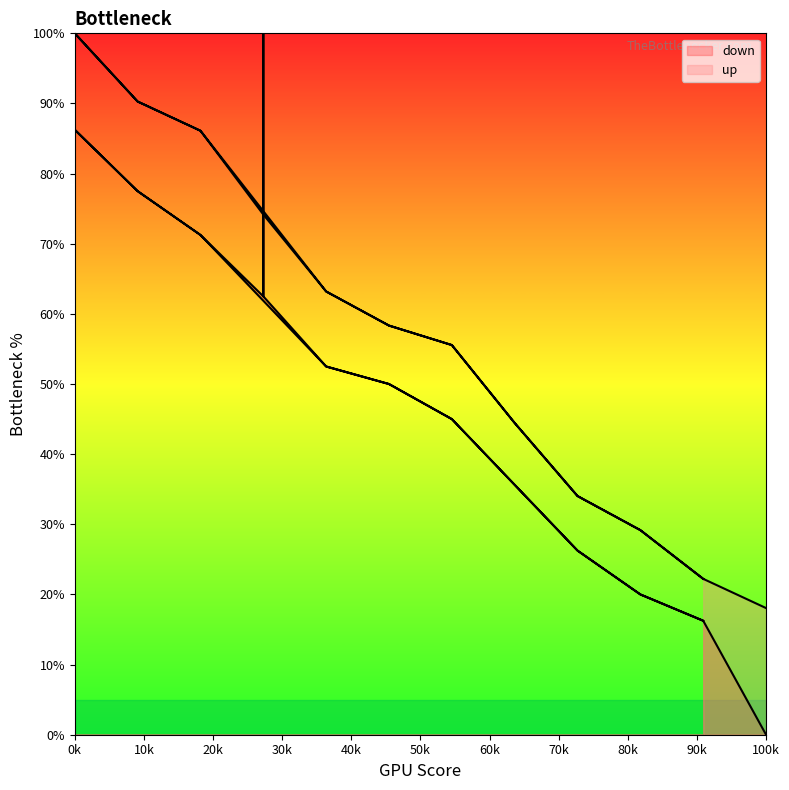

Read the up value at 7.

44.4